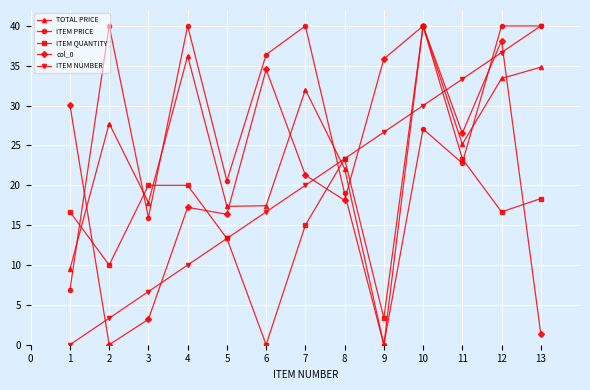

What is the average value of the ITEM PRICE series?

26.8